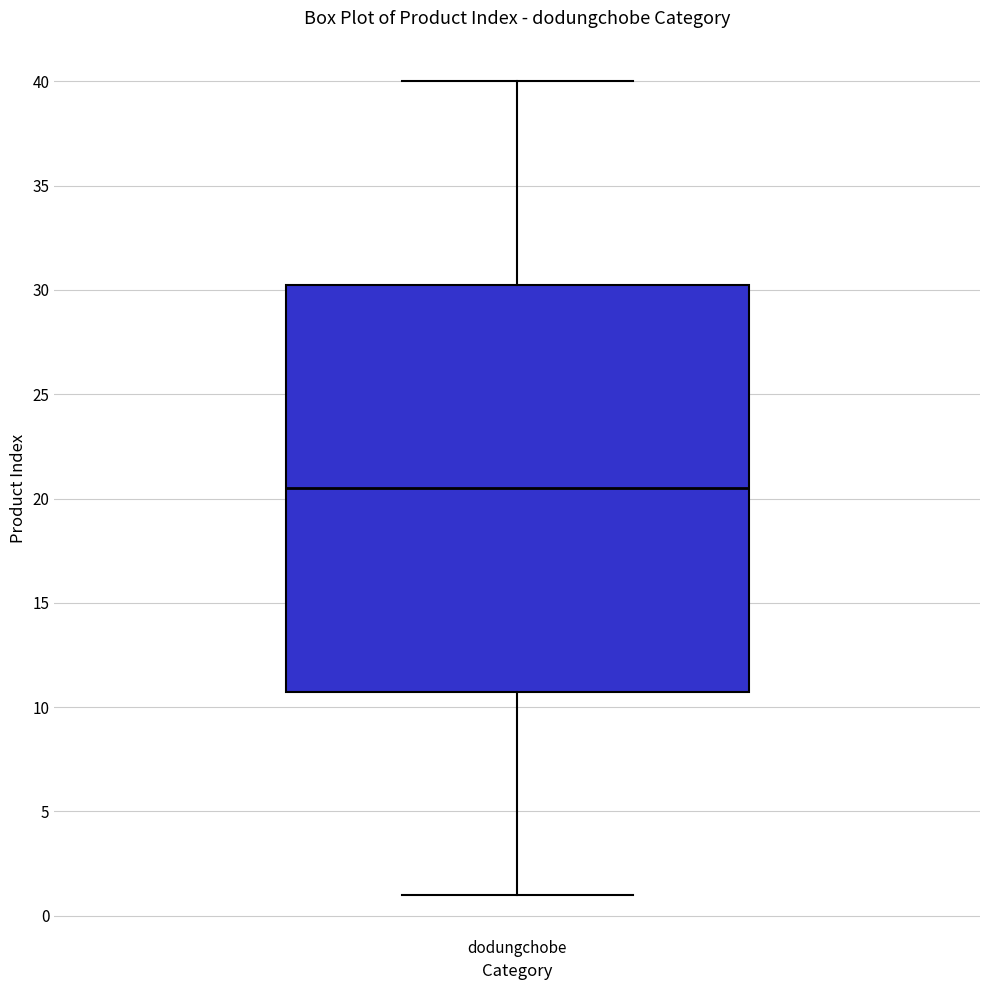

Read this box plot against the y-axis: the position of the median line, the range covered by the box, and the ends of both whiskers. The values are not printed on the chart, so give them approximately, as read against the axis.

median 20.5, box 11.0 to 30.5, whiskers 1.0 to 40.0